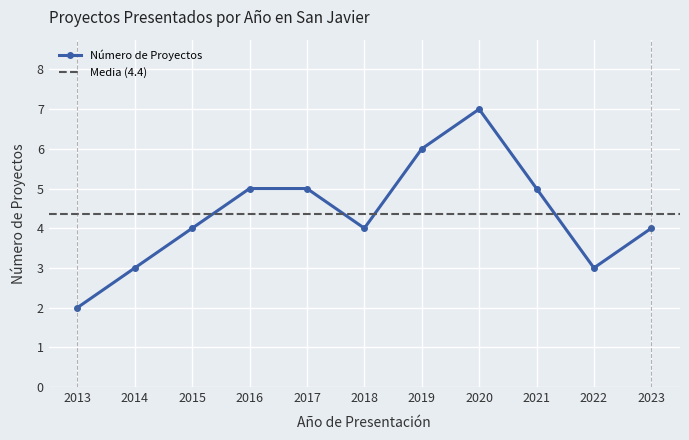

What is the approximate value at 2015?

4